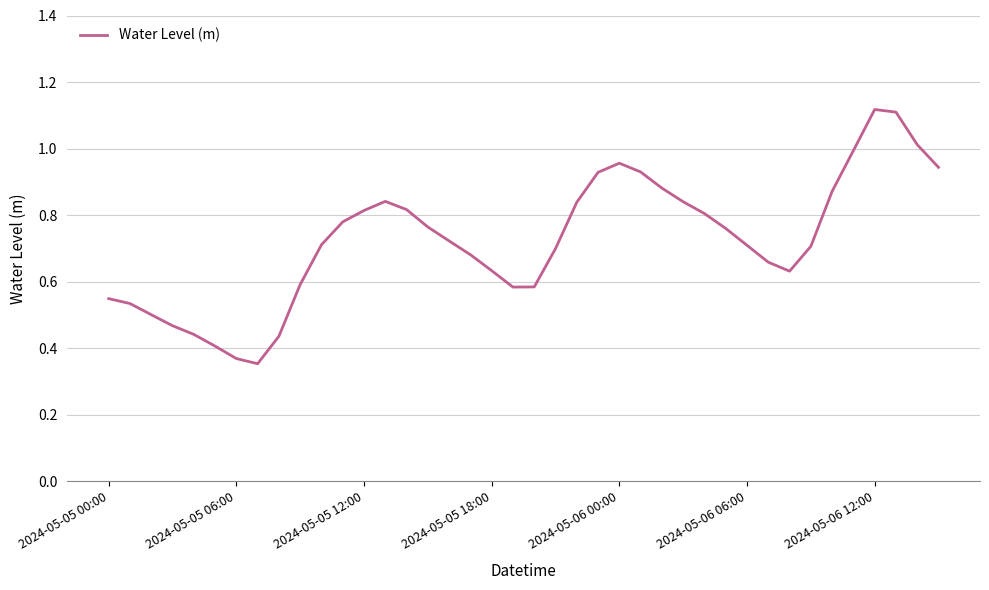

Does the chart display data point markers on the line(s)?

No